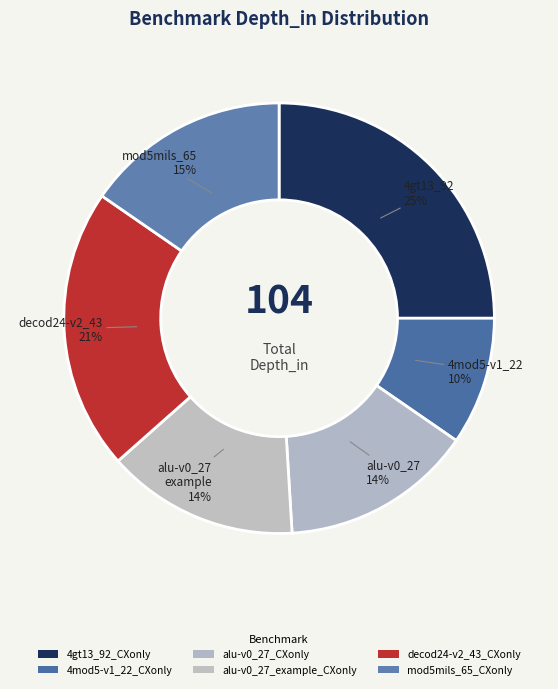

Is it true that 4mod5-v1_22_CXonly is 1% of the pie?

False